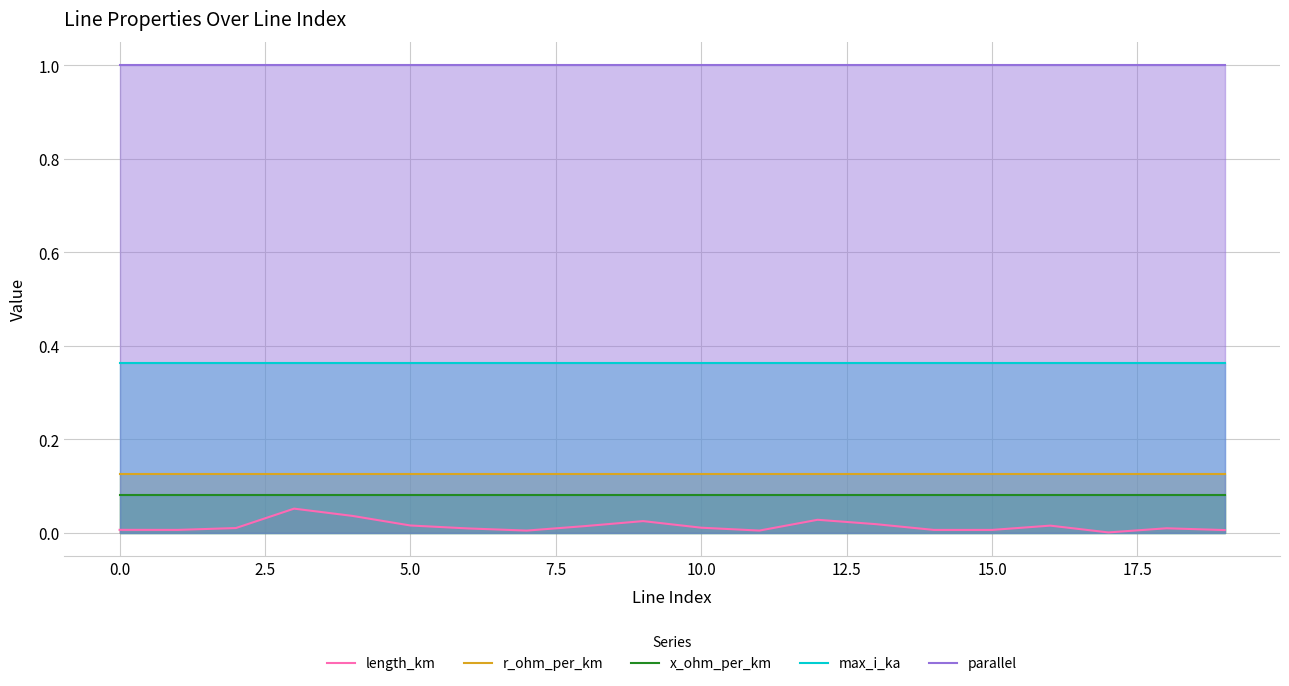

True or false: r_ohm_per_km and parallel intersect in this chart.

False